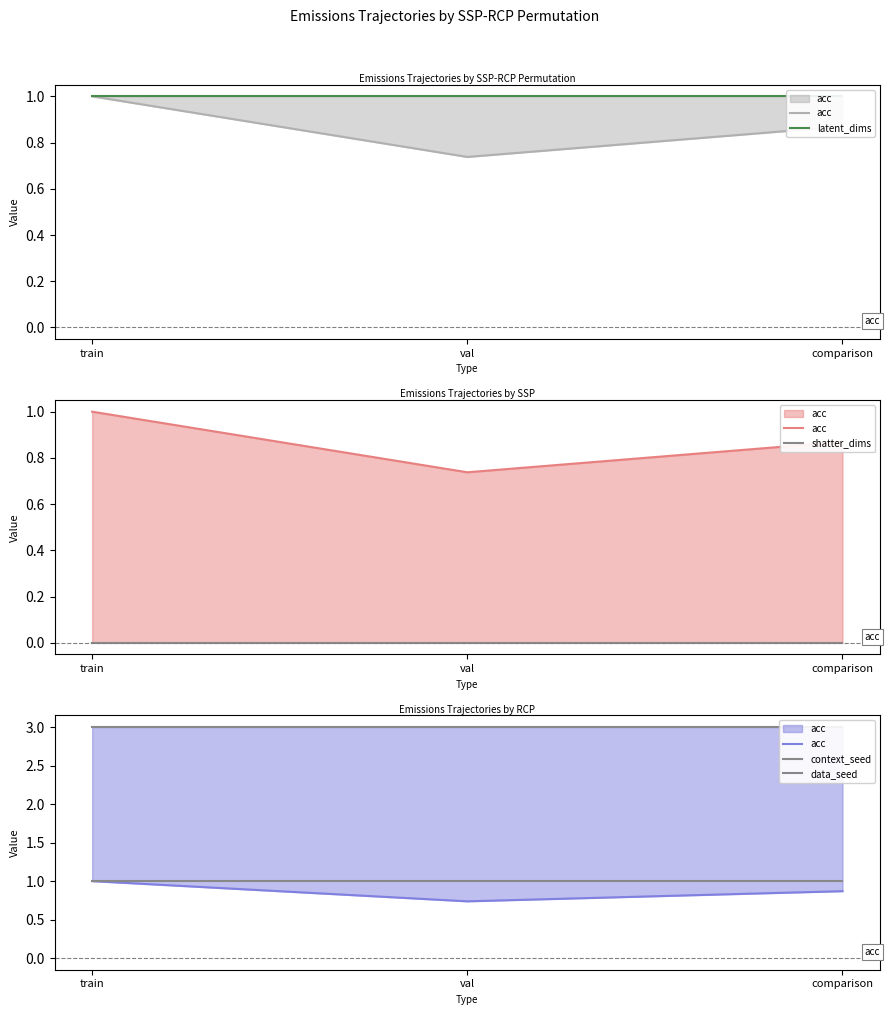

How many lines are shown in the chart?

5